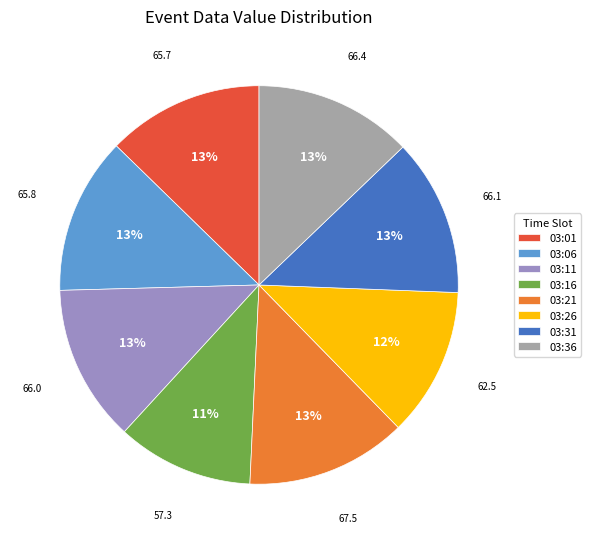

Is there any slice that represents more than half of the pie?

No